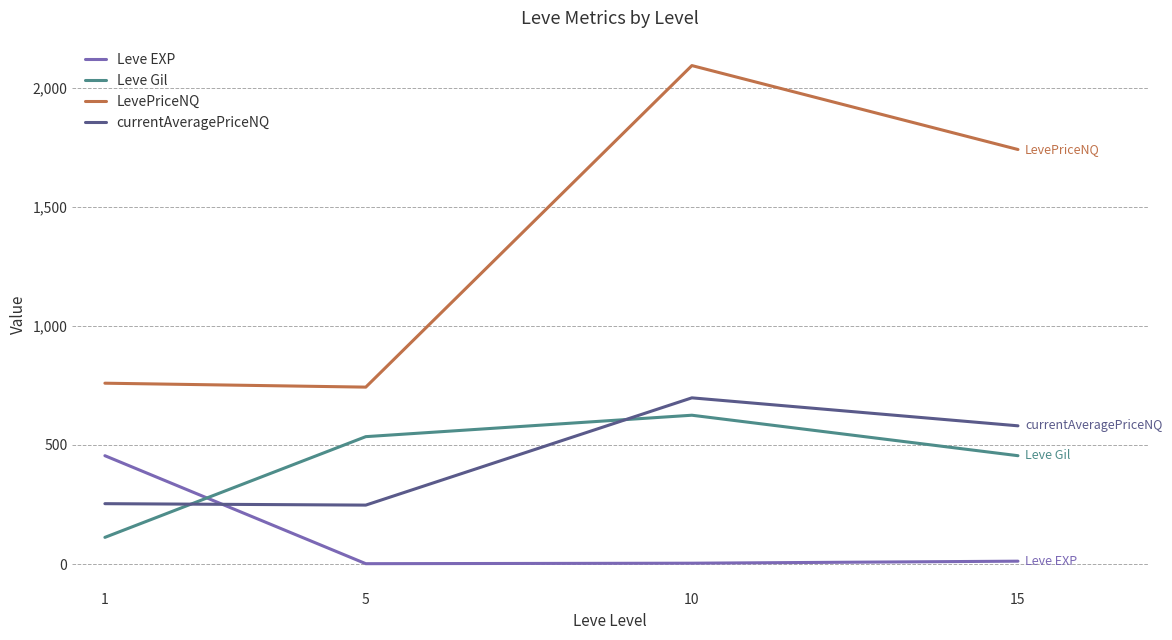

What is the difference between the LevePriceNQ values at 10 and 1?

1334.0